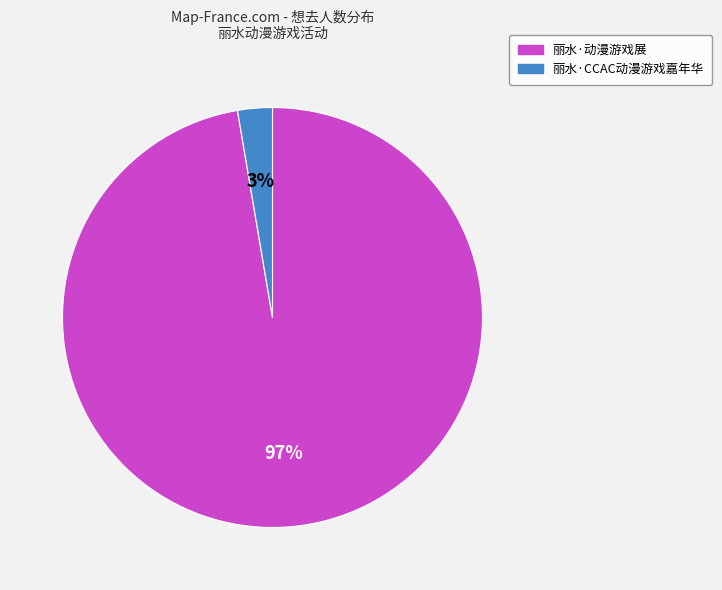

To the nearest percent, what portion does 丽水·CCAC动漫游戏嘉年华 represent?

3%